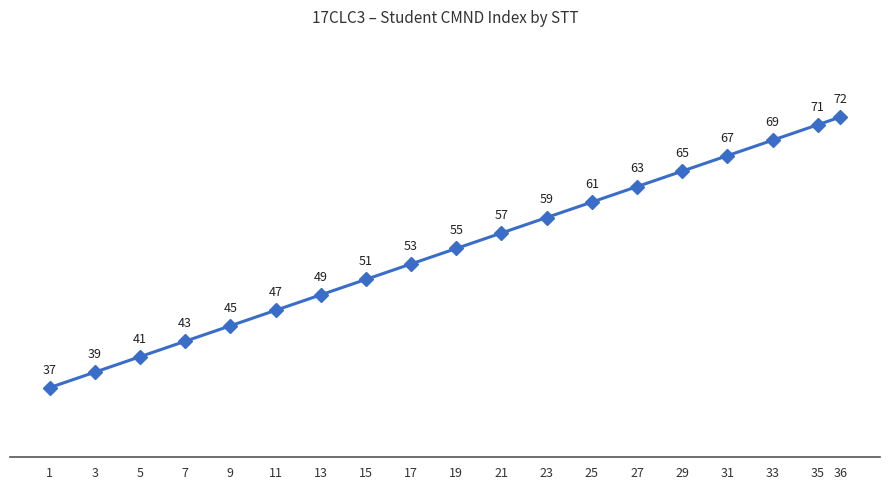

What is the average value?

55